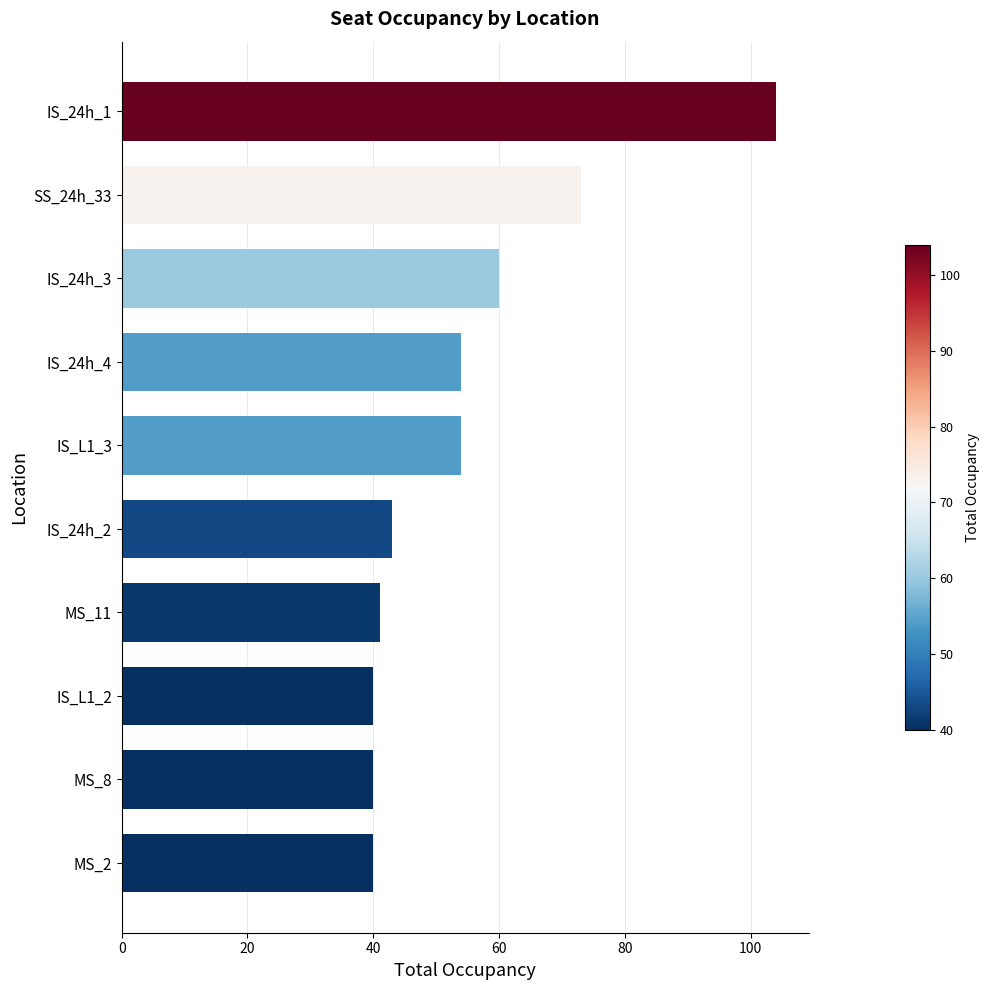

Is it true that the value at SS_24h_33 is 129?

False